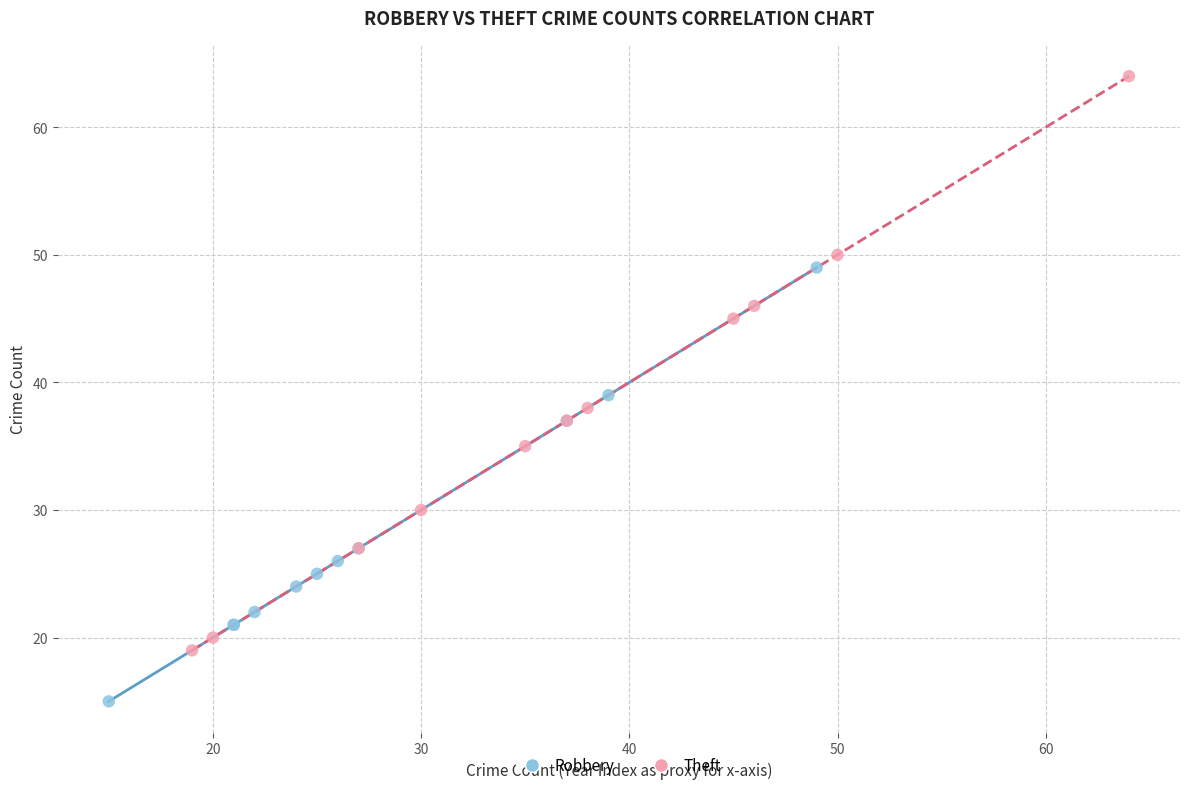

Which series has the largest Y range (max minus min)?

Theft